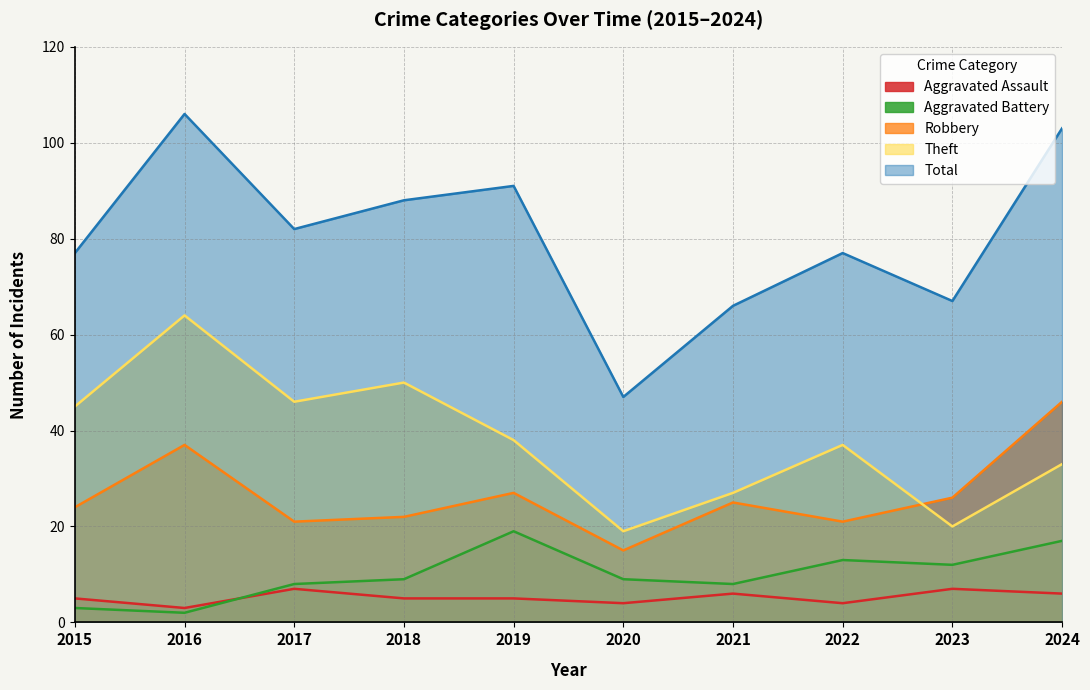

Reading left to right, what are all the values shown in this chart?

Aggravated Assault: 2015=5	2016=3	2017=7	2018=5	2019=5	2020=4	2021=6	2022=4	2023=7	2024=6
Aggravated Battery: 2015=3	2016=2	2017=8	2018=9	2019=19	2020=9	2021=8	2022=13	2023=12	2024=17
Robbery: 2015=24	2016=37	2017=21	2018=22	2019=27	2020=15	2021=25	2022=21	2023=26	2024=46
Theft: 2015=45	2016=64	2017=46	2018=50	2019=38	2020=19	2021=27	2022=37	2023=20	2024=33
Total: 2015=77	2016=106	2017=82	2018=88	2019=91	2020=47	2021=66	2022=77	2023=67	2024=103